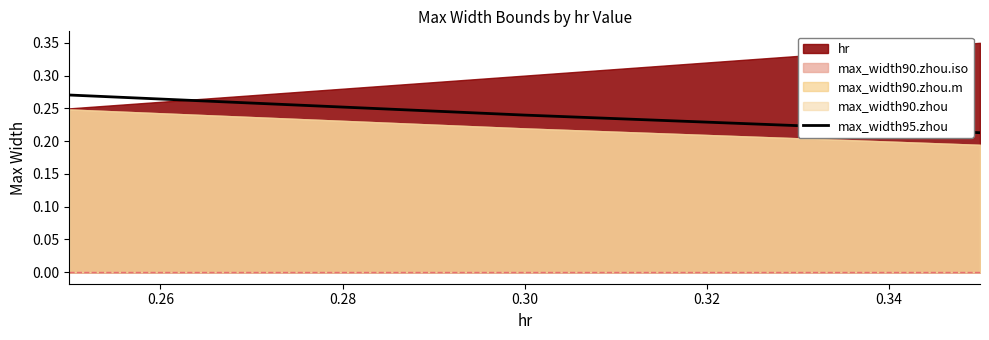

Count the max_width95.zhou values in the range 0 to 1.

3